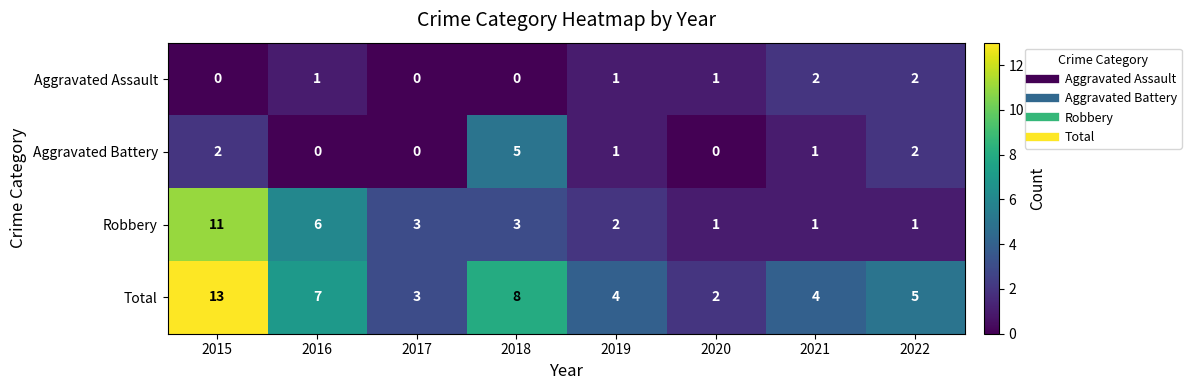

The value of Aggravated Assault at 2021 is 1. True or false?

False